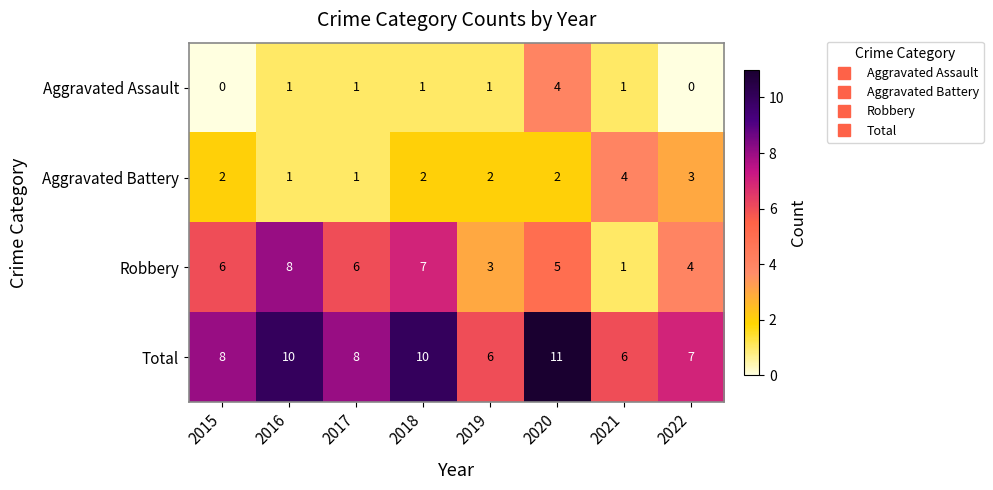

At how many categories does at least one series exceed 9?

3